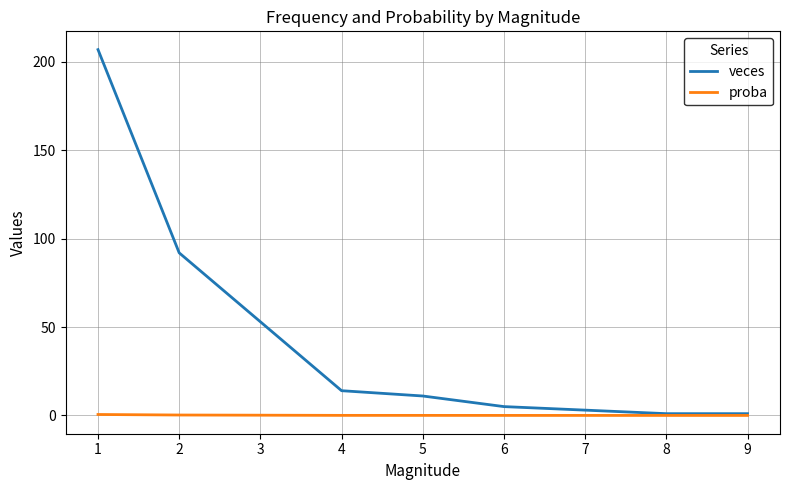

True or false: proba has a value of 0.0 at 9.

True